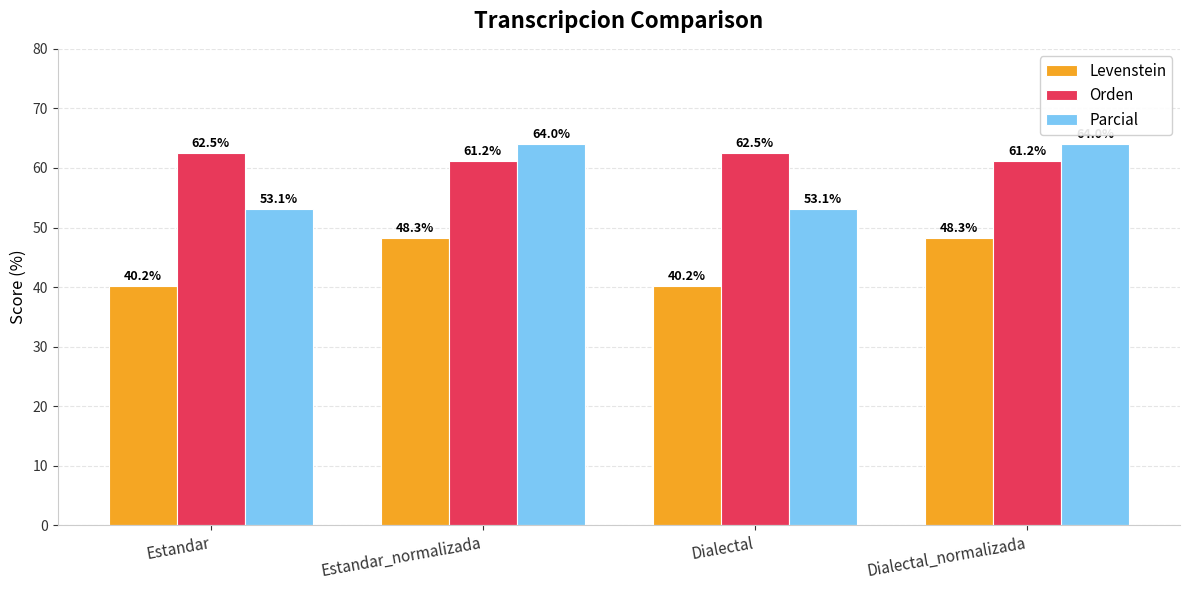

What is the value of the Orden bar at the 4th from the left?

61.2